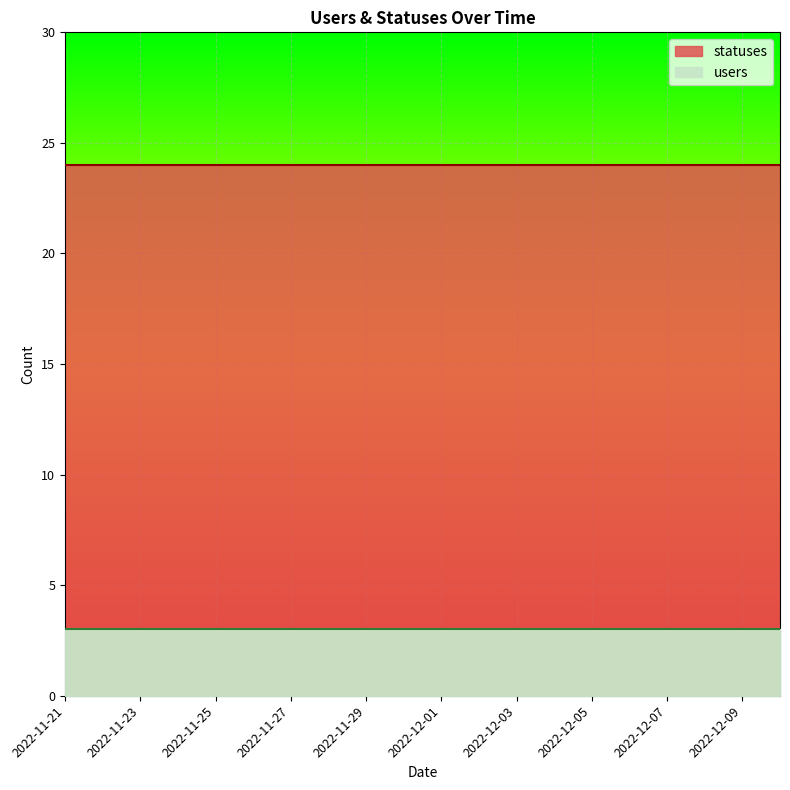

At which label is users closest to 3?

2022-11-21